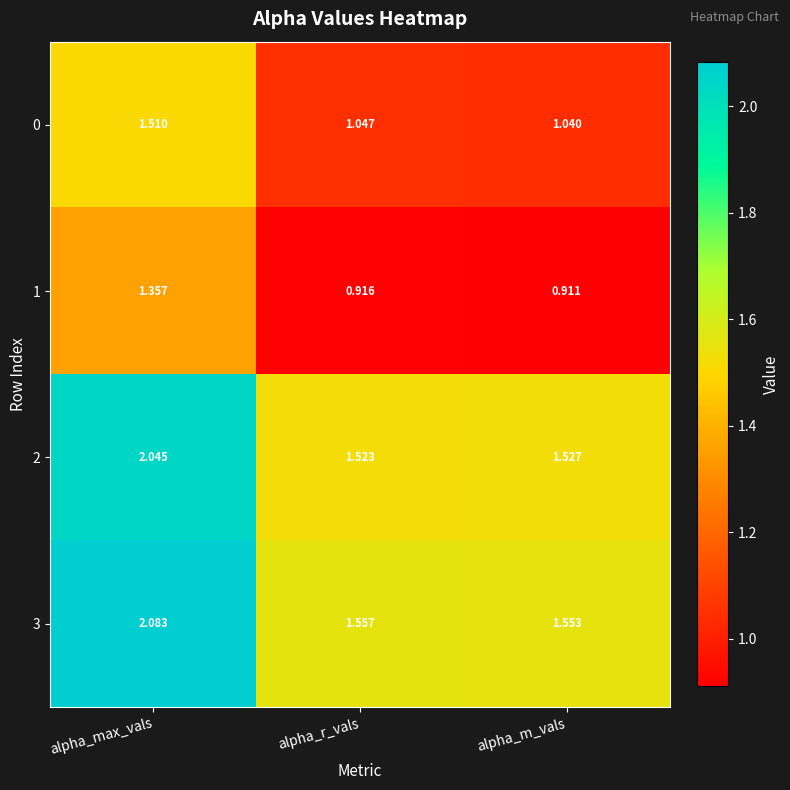

At which label is 0 closest to 1?

alpha_m_vals